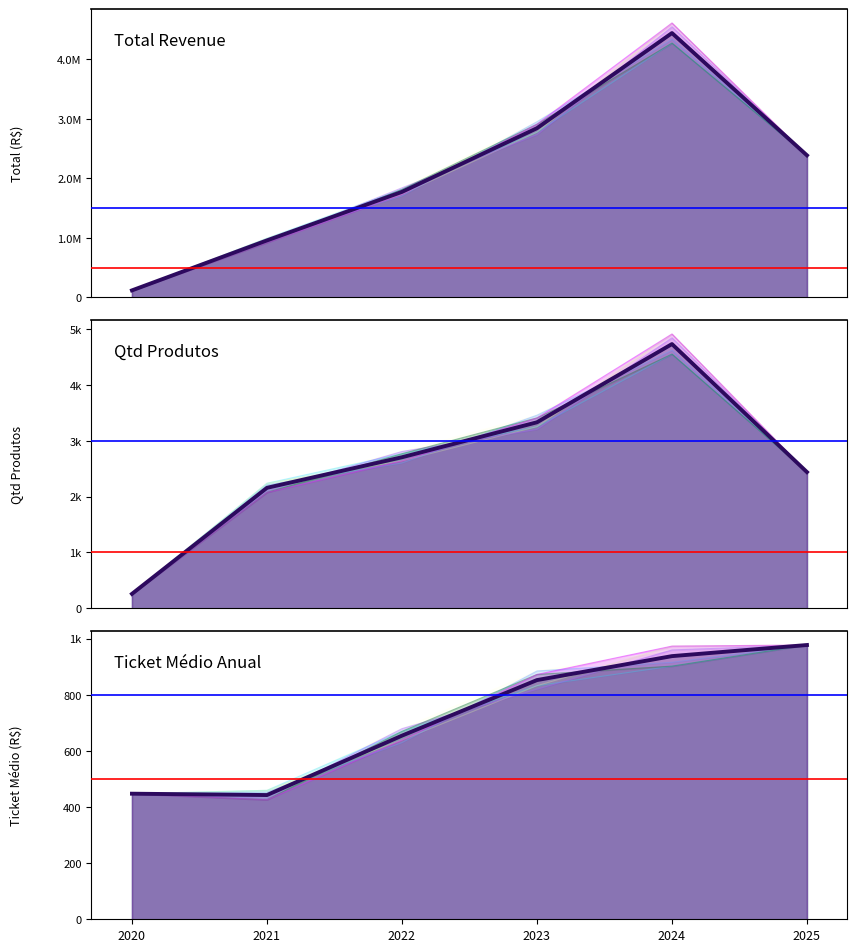

True or false: Qtd Produtos has a value of 3874.2 at 2022.

False